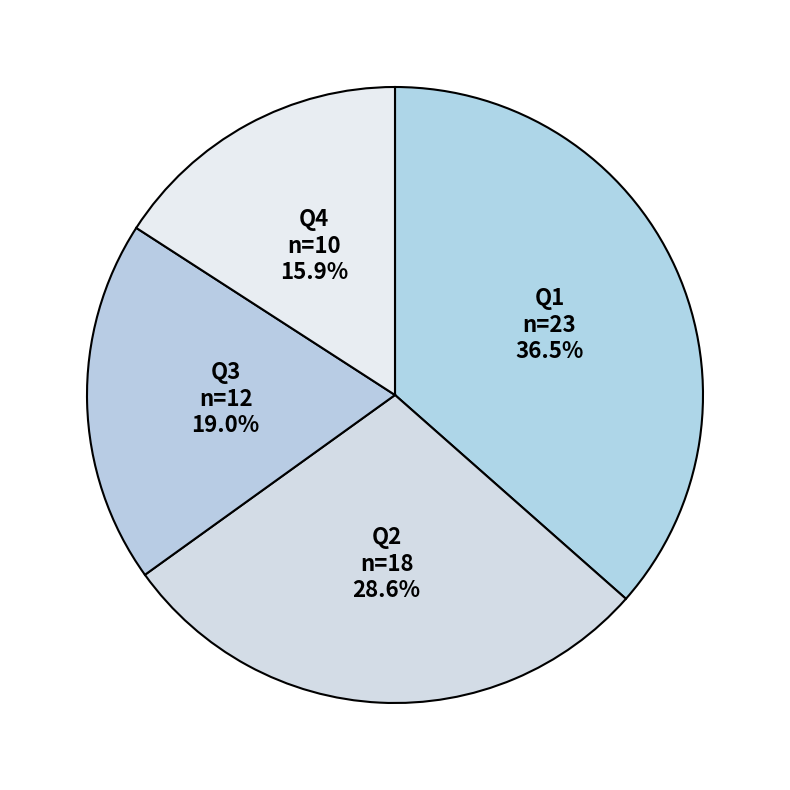

Does any single category account for the majority?

No